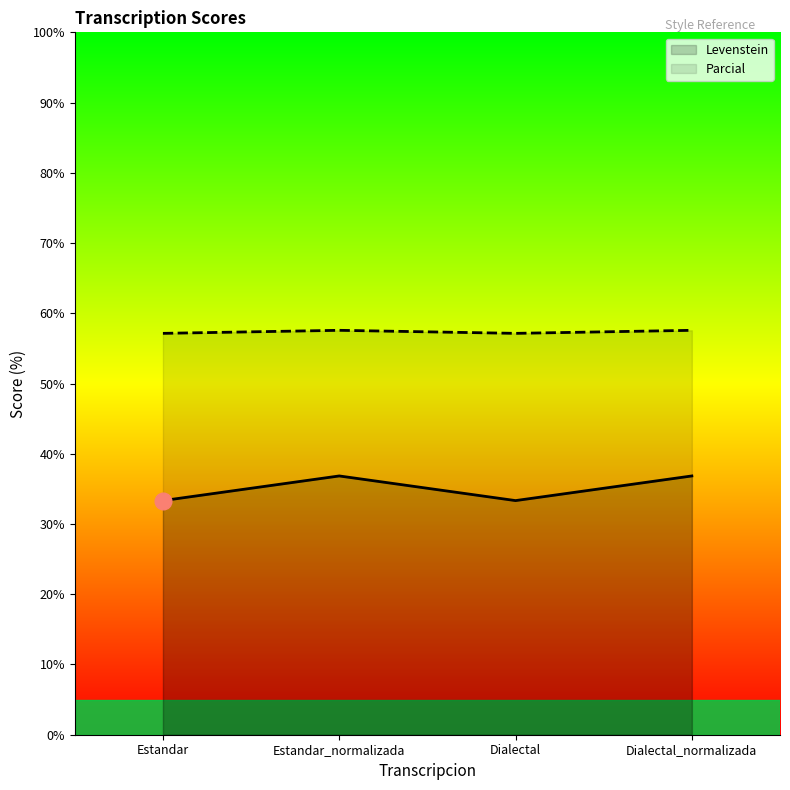

How many lines are shown in the chart?

2